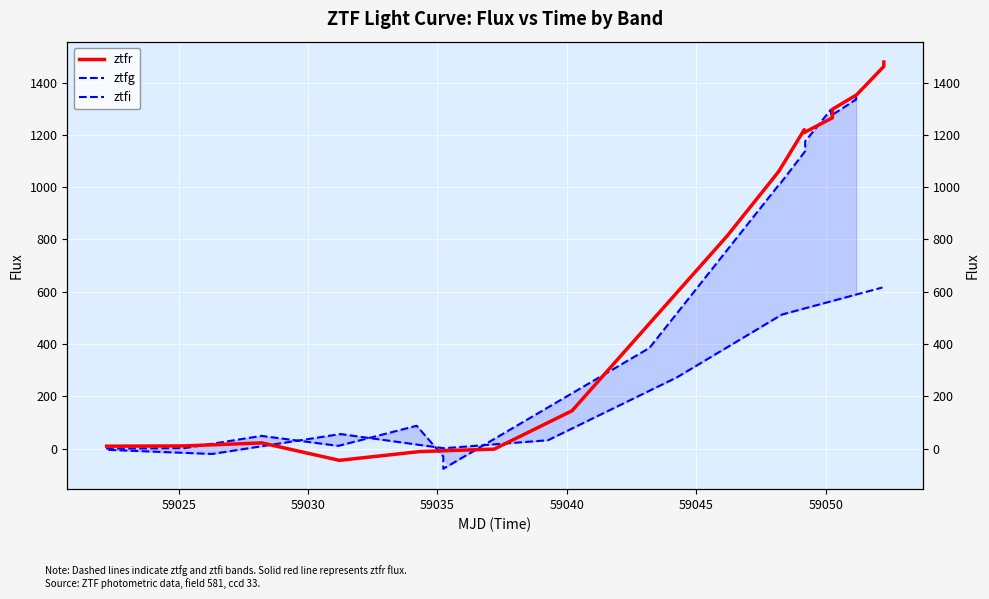

Which series has the largest total across all categories?

ztfr